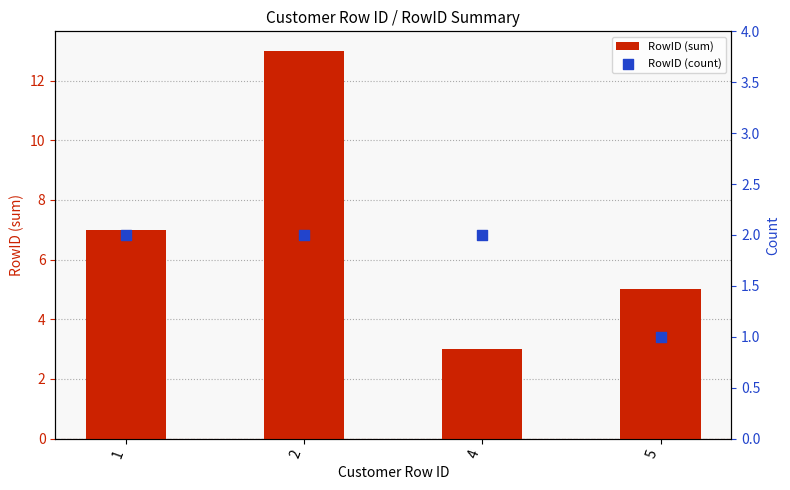

Which series has the largest total across all categories?

RowID (sum)